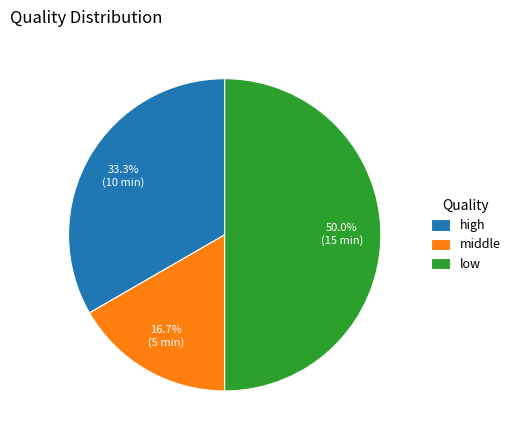

Is it true that low is 60% of the pie?

False